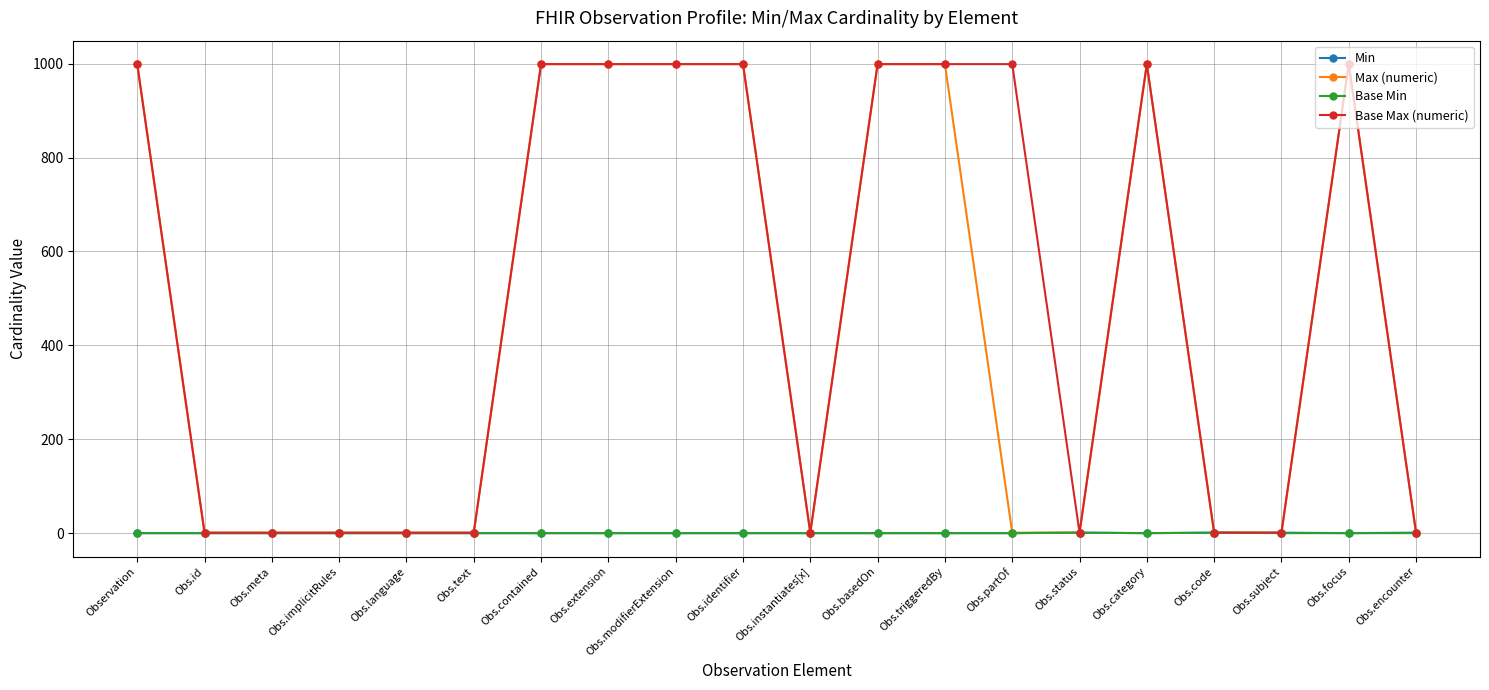

Read the Max (numeric) value at Obs.basedOn.

999